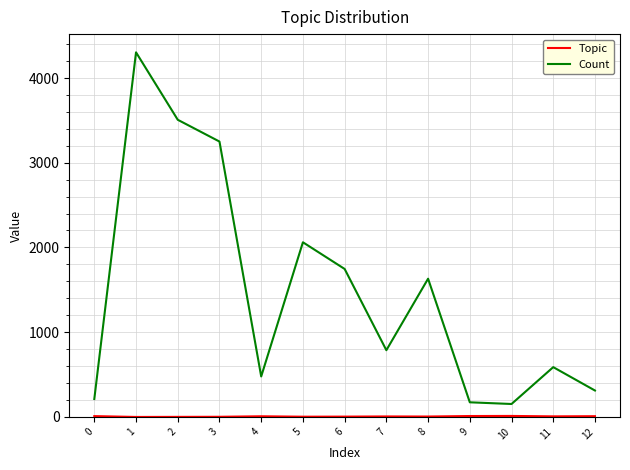

Which series has the largest range (max minus min)?

Count